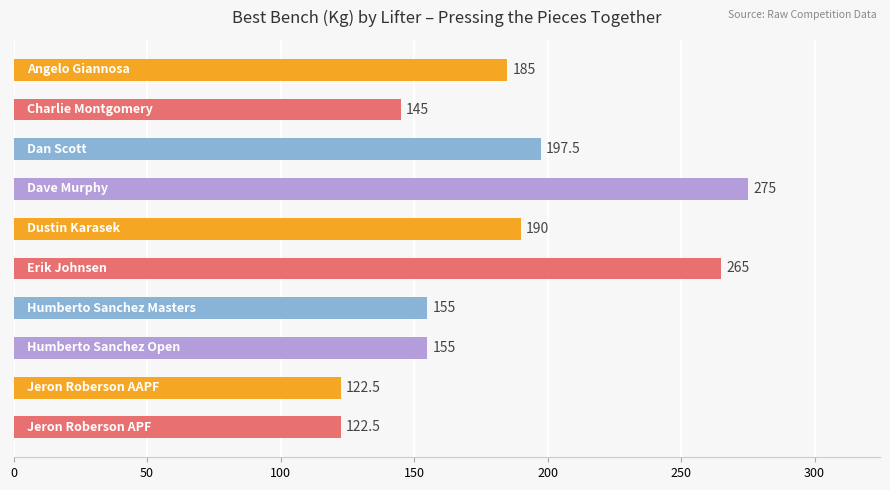

What is the greatest value displayed?

275.0